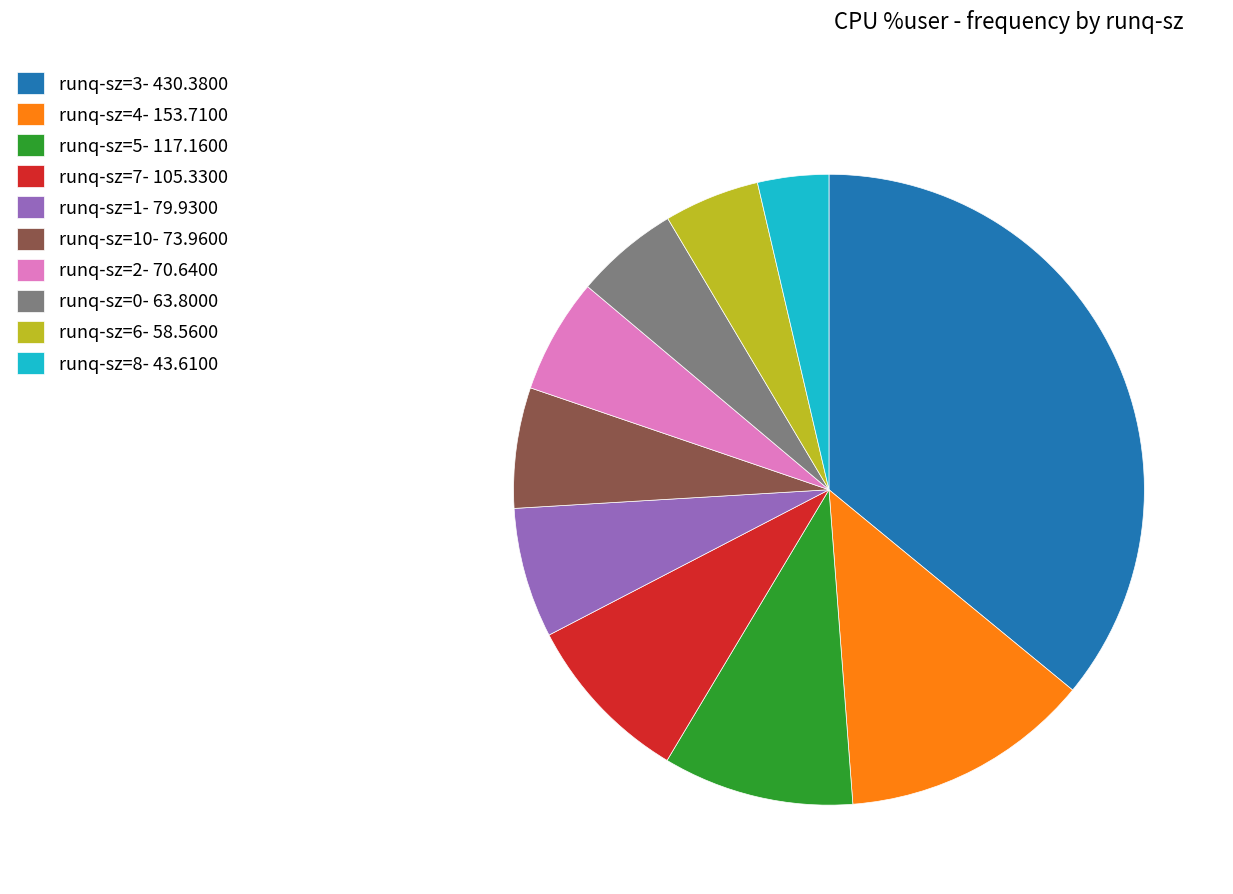

Is the sum of runq-sz=10- 73.9600 and runq-sz=0- 63.8000 greater than half?

No